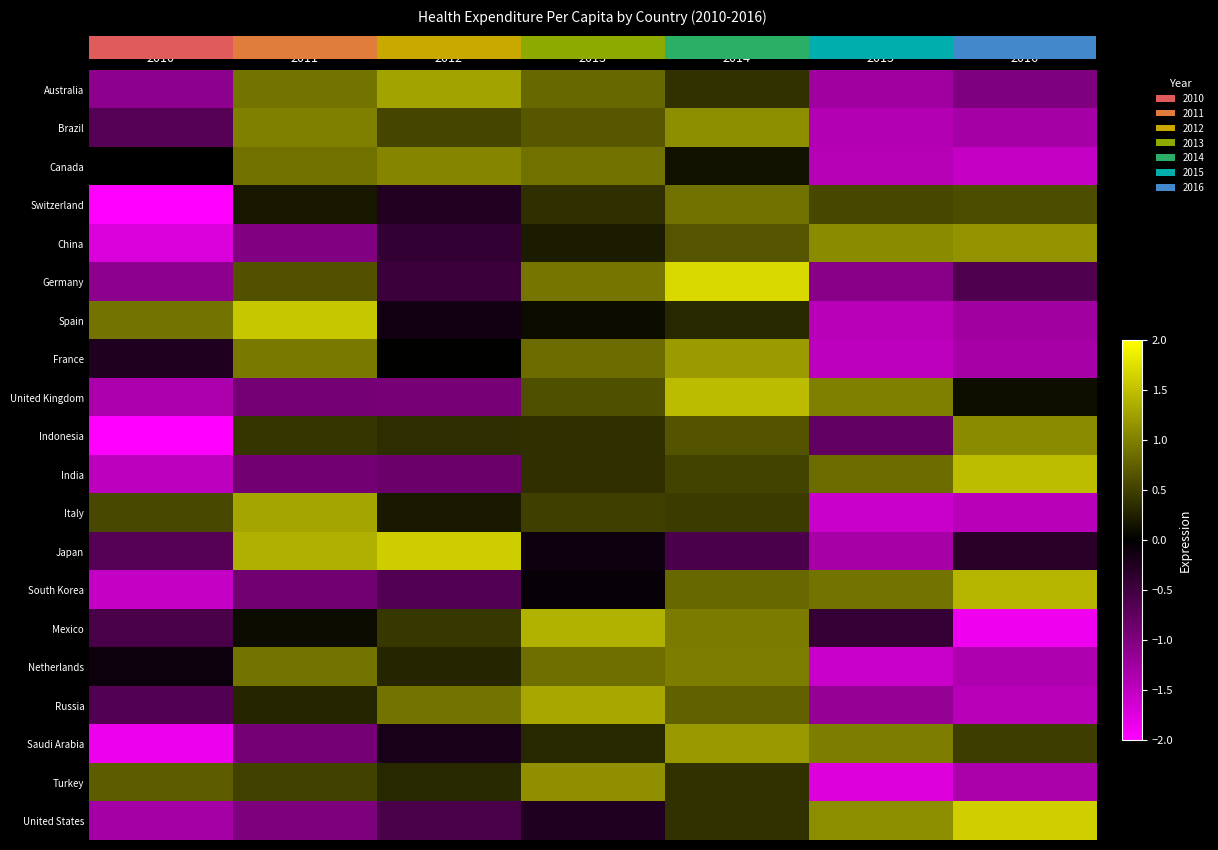

Count the number of categories in the chart.

7